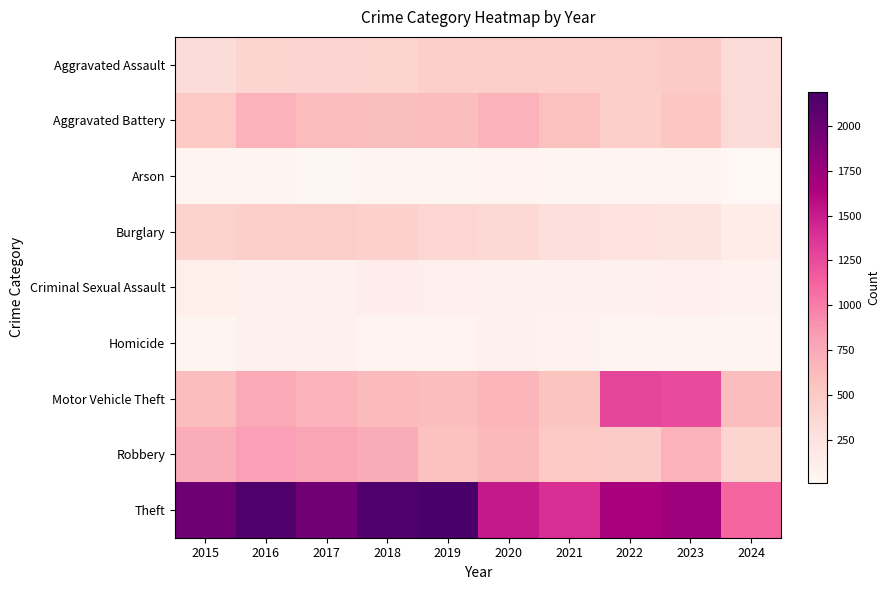

List the series in order of their peak value, highest first.

Theft, Motor Vehicle Theft, Robbery, Aggravated Battery, Aggravated Assault, Burglary, Criminal Sexual Assault, Homicide, Arson